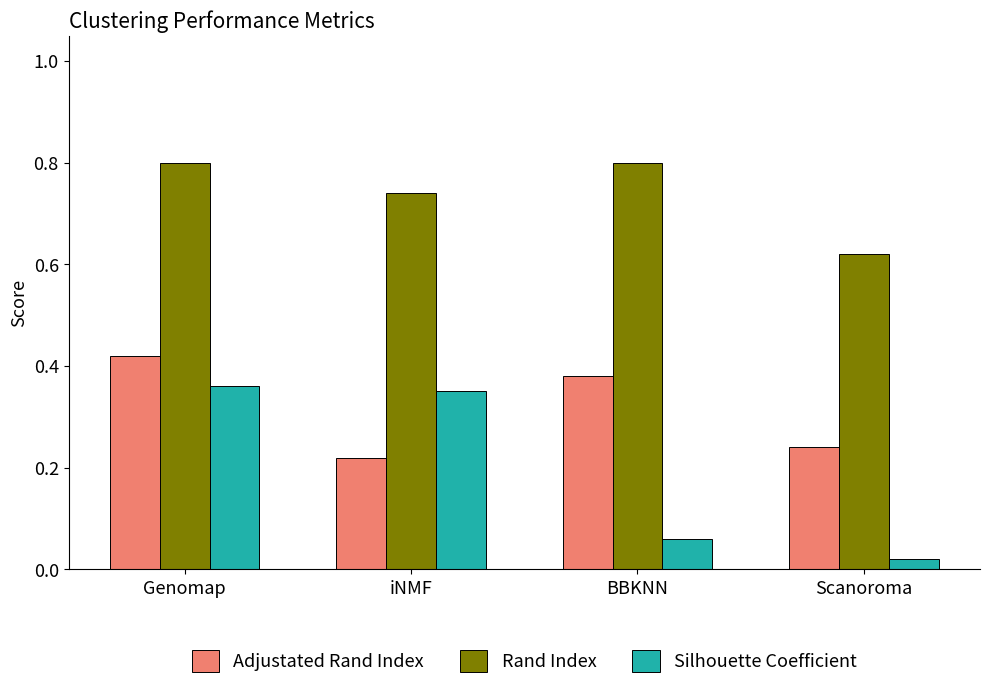

How many bars are there in each group?

3